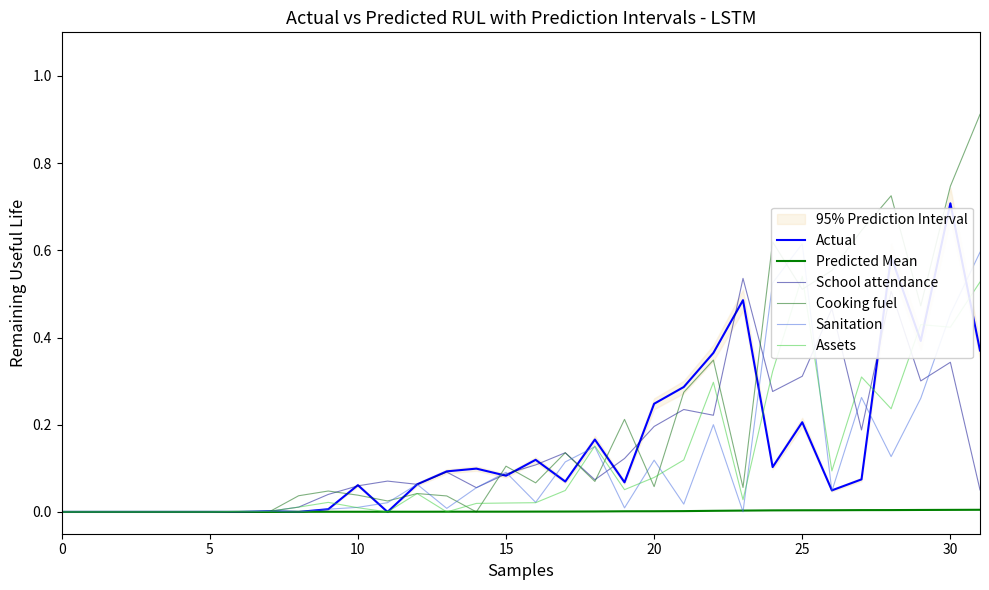

Which series ends up on top after the final intersection of Cooking fuel and School attendance?

Cooking fuel